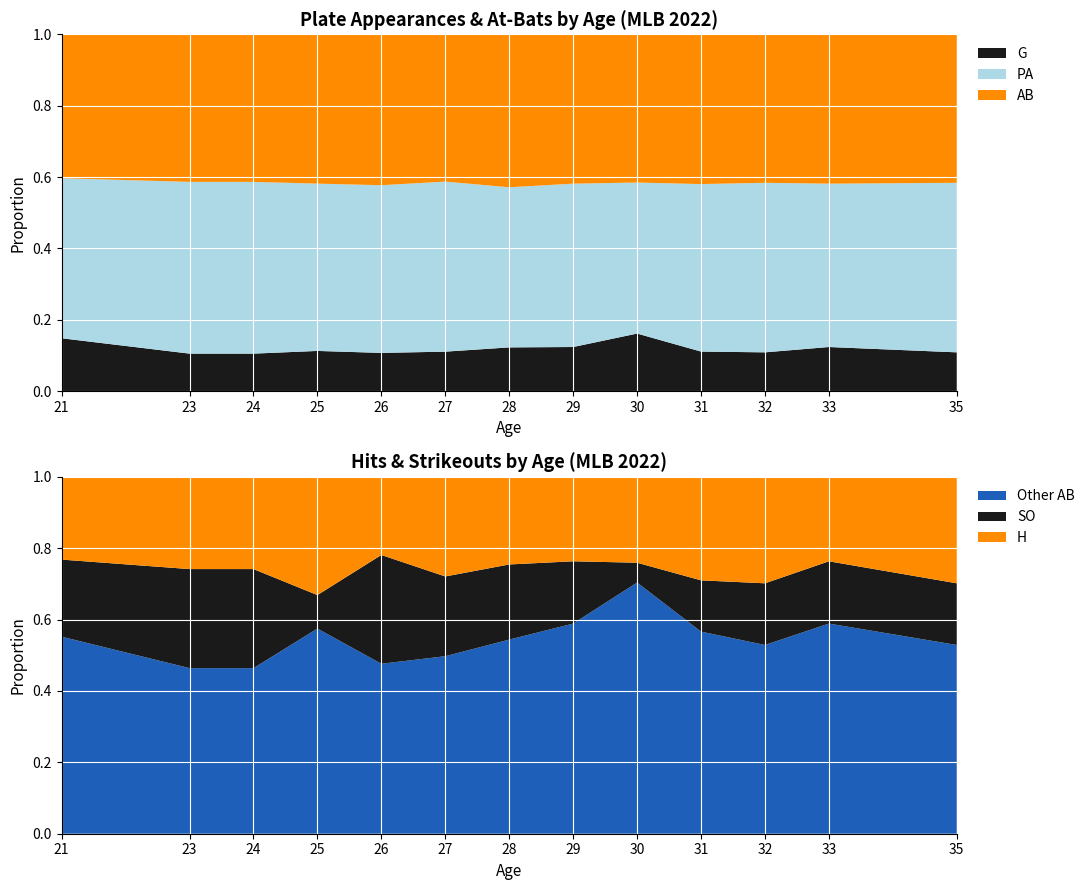

Reading left to right, list all the values displayed in this chart.

G: 46	67	67	92	80	101	49	95	21	94	100	95	100
PA: 139	306	306	382	350	434	179	351	55	397	436	351	436
AB: 125	263	263	341	315	376	171	321	54	355	382	321	382
H: 29	68	68	113	69	105	42	76	13	103	114	76	114
SO: 27	73	73	32	96	84	36	56	3	51	66	56	66